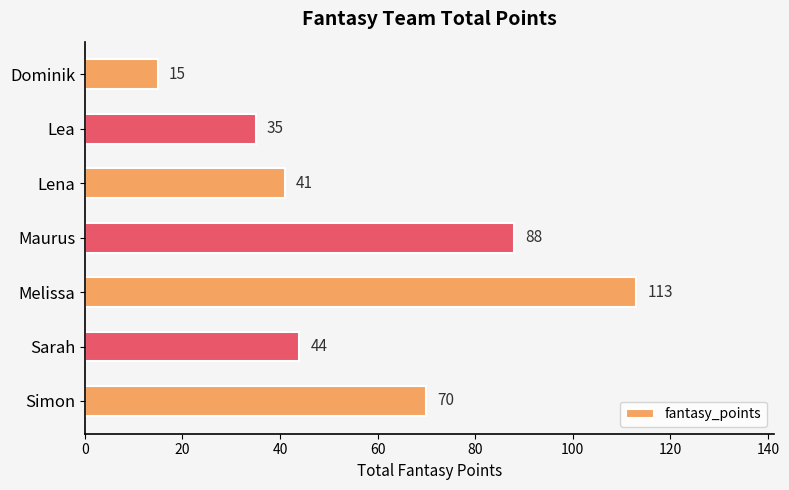

The chart shows a value of 44 at Sarah. True or false?

True